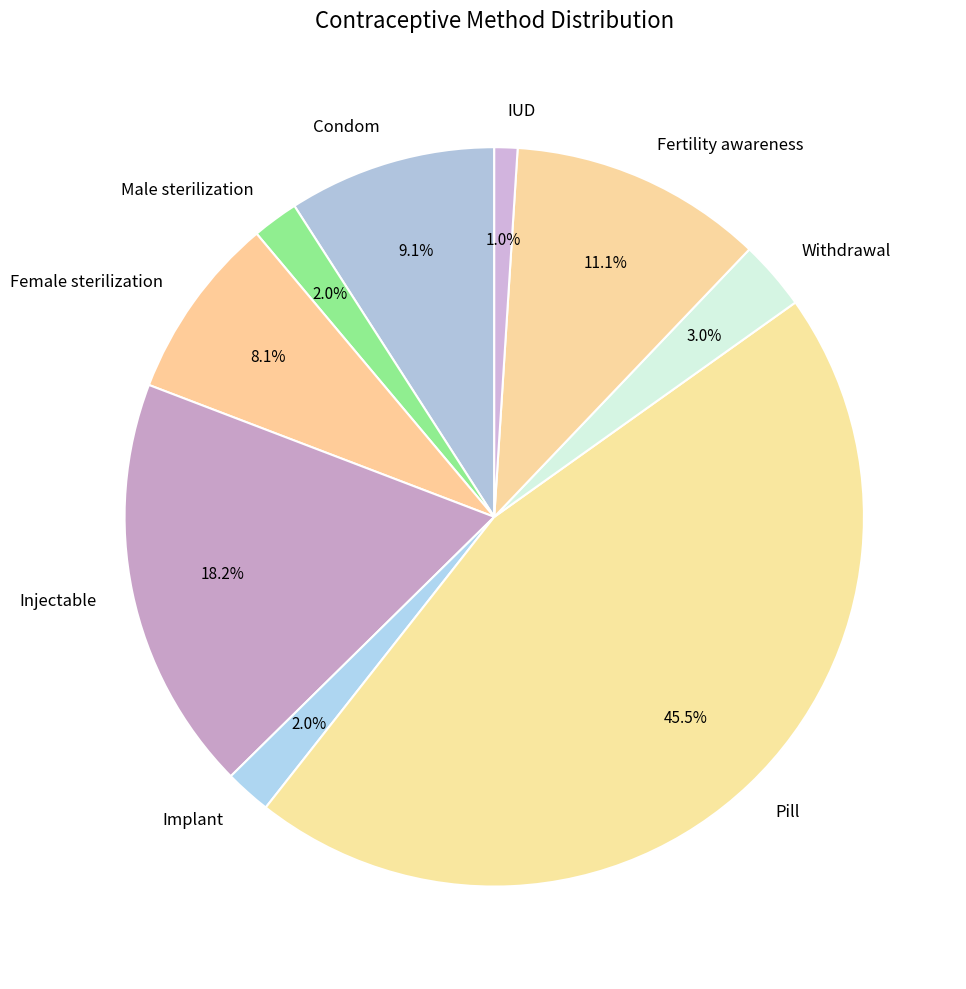

Which slice is the largest?

Pill